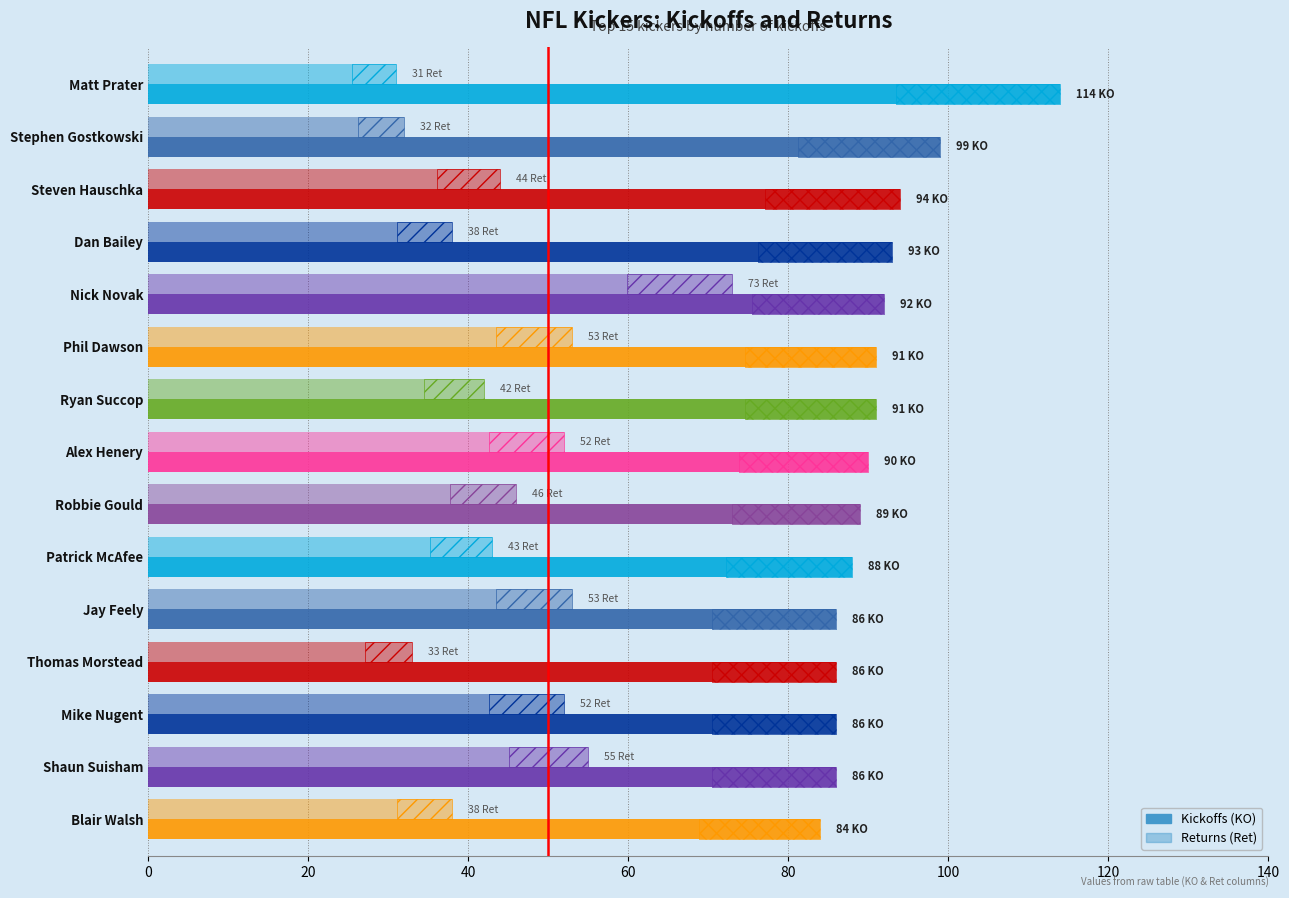

What is the minimum value for Returns (Ret)?

31